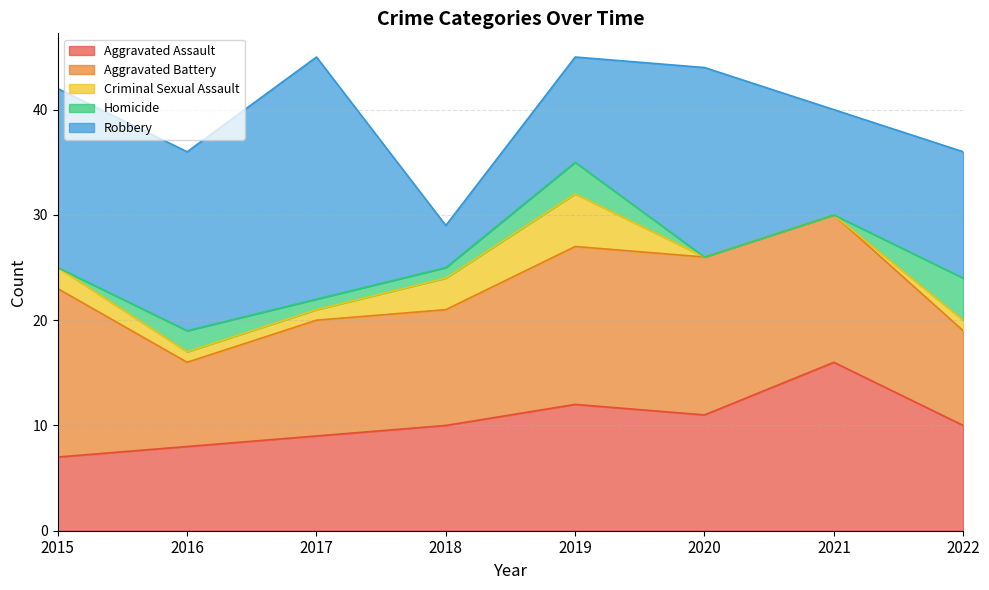

What is the highest value of the Robbery series?

23